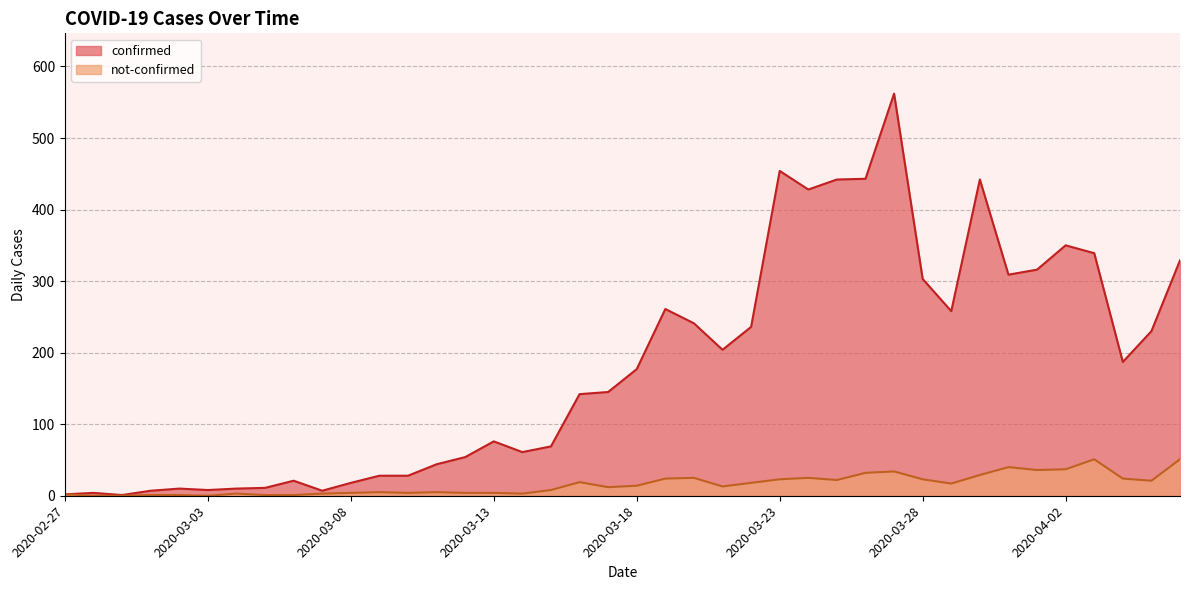

Reading left to right, extract all data points from this chart.

confirmed: 2	4	1	7	10	8	10	11	21	7	18	28	28	44	54	76	61	69	142	145	177	261	241	204	236	454	428	442	443	562	303	258	442	309	316	350	339	187	230	329
not-confirmed: 2	0	0	1	1	0	3	1	1	3	4	5	4	5	4	4	3	8	19	12	14	24	25	13	18	23	25	22	32	34	23	17	29	40	36	37	51	24	21	51